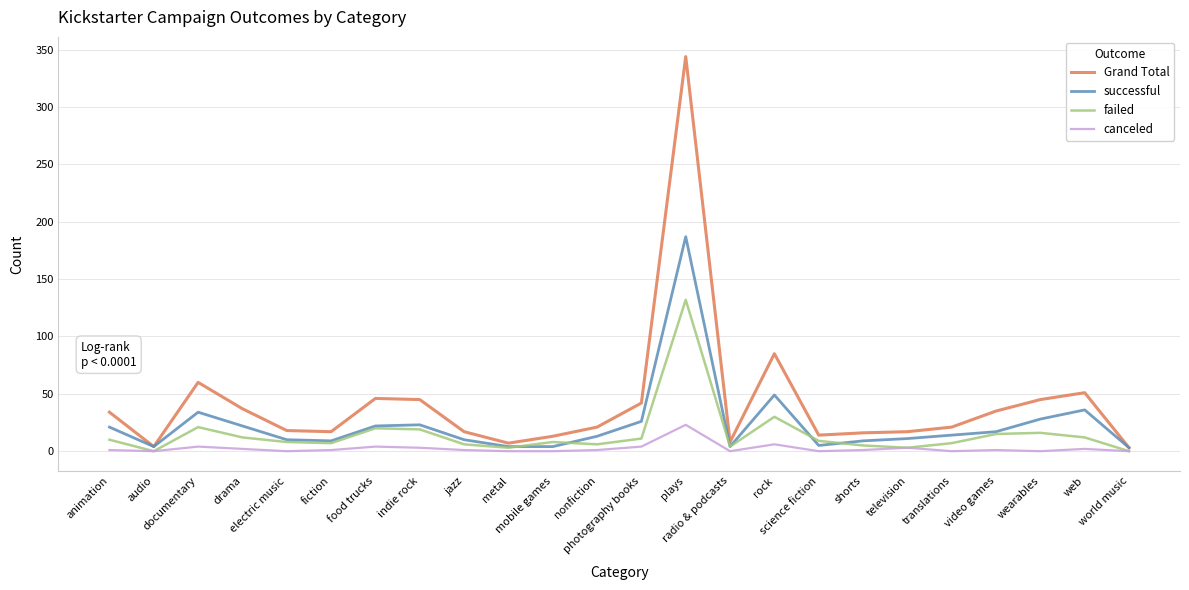

Rank the series by their maximum value, from highest to lowest.

Grand Total, successful, failed, canceled